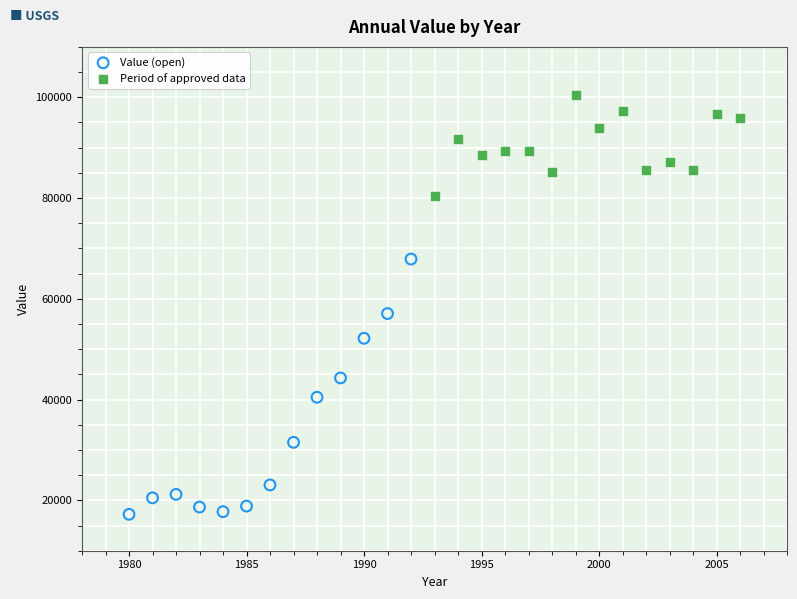

Which series contains the highest Y value?

Period of approved data